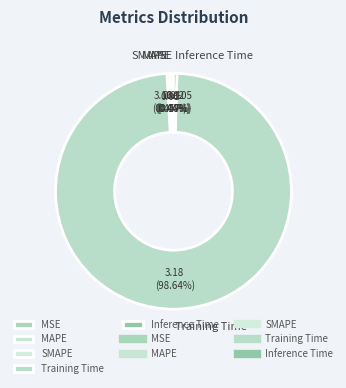

Which category accounts for the majority?

Training Time